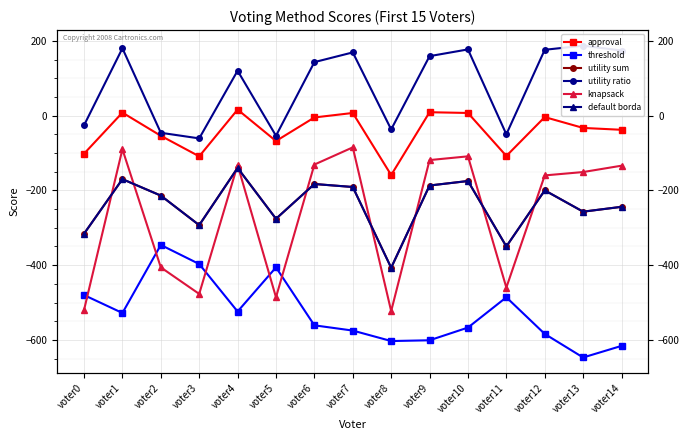

Reading right to left, list all the values displayed in this chart.

approval: voter14=-38	voter13=-33	voter12=-4	voter11=-108	voter10=7	voter9=9	voter8=-159	voter7=7	voter6=-5	voter5=-68	voter4=16	voter3=-109	voter2=-54	voter1=8	voter0=-102
threshold: voter14=-616	voter13=-647	voter12=-584	voter11=-486	voter10=-567	voter9=-601	voter8=-603	voter7=-575	voter6=-561	voter5=-406	voter4=-524	voter3=-397	voter2=-346	voter1=-528	voter0=-480
utility sum: voter14=-244	voter13=-257	voter12=-200	voter11=-350	voter10=-175	voter9=-187	voter8=-407	voter7=-191	voter6=-183	voter5=-276	voter4=-140	voter3=-293	voter2=-214	voter1=-170	voter0=-316
utility ratio: voter14=174	voter13=187	voter12=176	voter11=-50	voter10=177	voter9=159	voter8=-37	voter7=169	voter6=143	voter5=-54	voter4=120	voter3=-61	voter2=-46	voter1=180	voter0=-26
knapsack: voter14=-134	voter13=-151	voter12=-160	voter11=-460	voter10=-109	voter9=-119	voter8=-523	voter7=-85	voter6=-131	voter5=-486	voter4=-132	voter3=-477	voter2=-406	voter1=-90	voter0=-520
default borda: voter14=-244	voter13=-257	voter12=-200	voter11=-350	voter10=-175	voter9=-187	voter8=-407	voter7=-191	voter6=-183	voter5=-276	voter4=-140	voter3=-293	voter2=-214	voter1=-170	voter0=-316